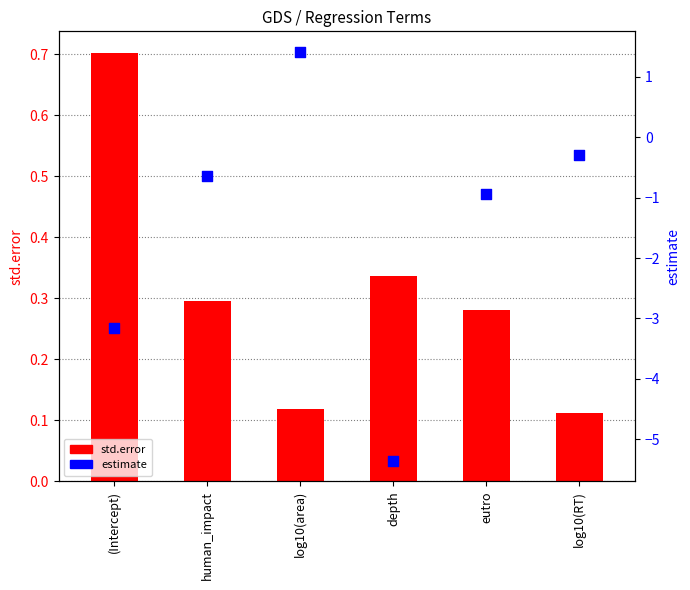

Which series contains the highest Y value?

estimate